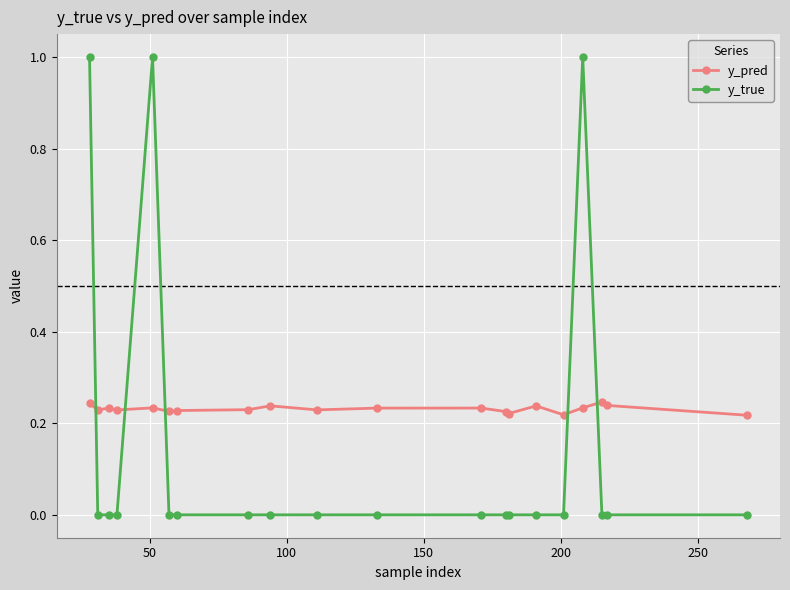

Which series has the largest total across all categories?

y_pred